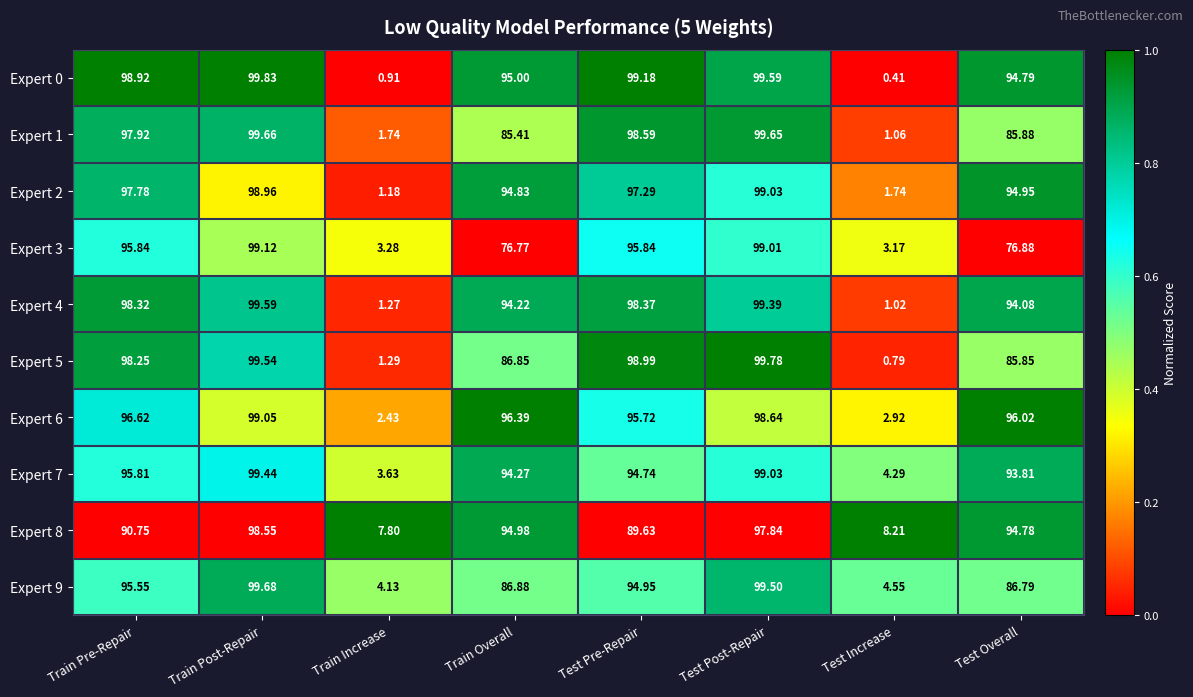

At which label does Expert 7 first exceed 94?

Train Pre-Repair